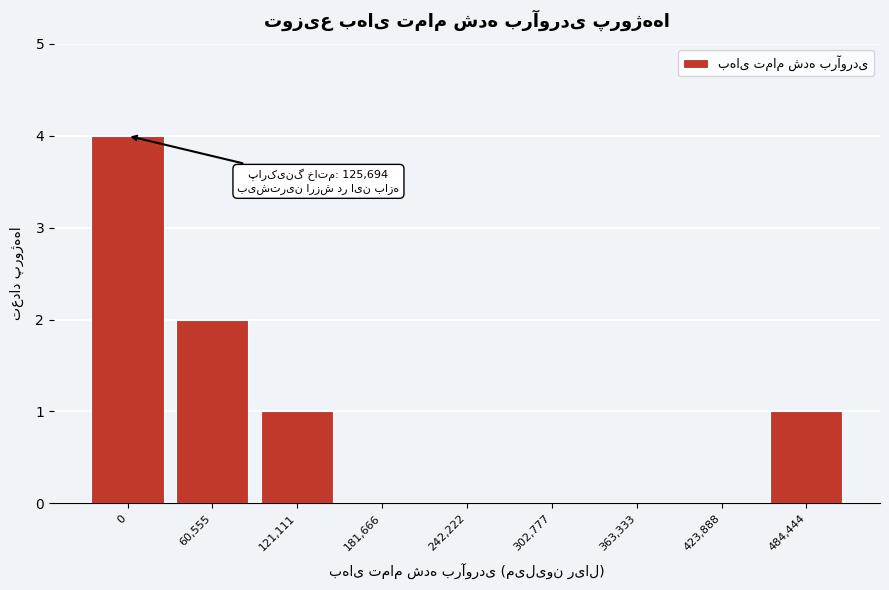

Reading right to left, list all the values displayed in this chart.

484,444=1	423,888=0	363,333=0	302,777=0	242,222=0	181,666=0	121,111=1	60,555=2	0=4